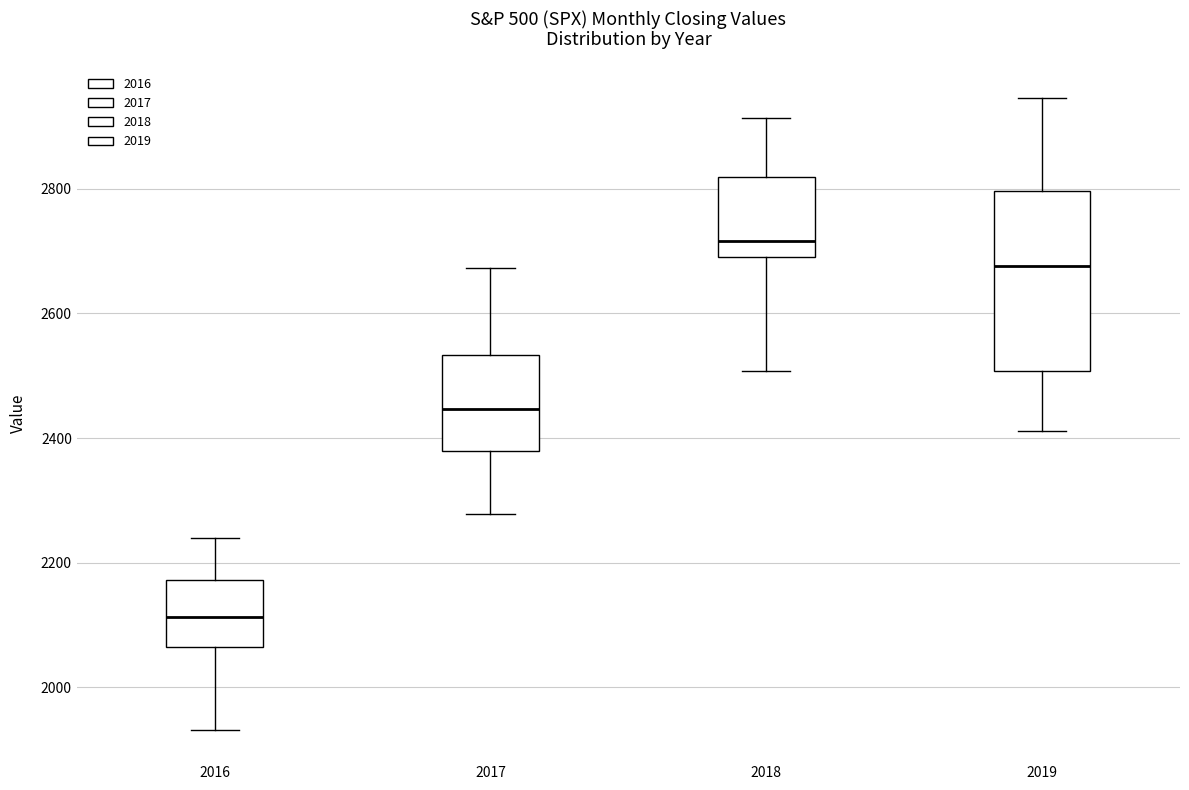

Reading left to right, transcribe this box plot: for each box, give where its median line is, the range the box spans, and where its two whiskers end, as read against the y-axis. The values are not printed on the chart, so give them approximately, as read against the axis.

2016: median 2120, box 2060 to 2180, whiskers 1940 to 2240
2017: median 2440, box 2380 to 2540, whiskers 2280 to 2680
2018: median 2720, box 2700 to 2820, whiskers 2500 to 2920
2019: median 2680, box 2500 to 2800, whiskers 2420 to 2940